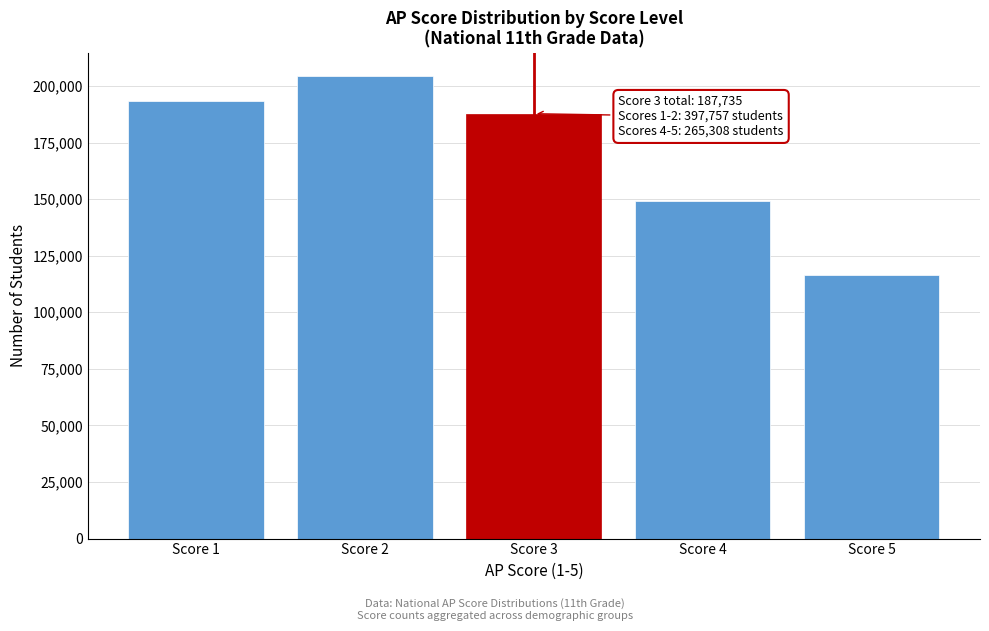

Reading left to right, extract all data points from this chart.

193485	204272	187735	148948	116360